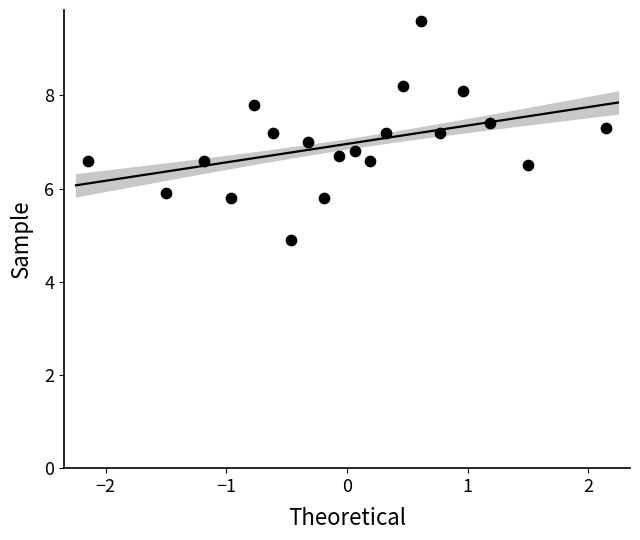

What is the range of Y values (max minus min)?

4.7